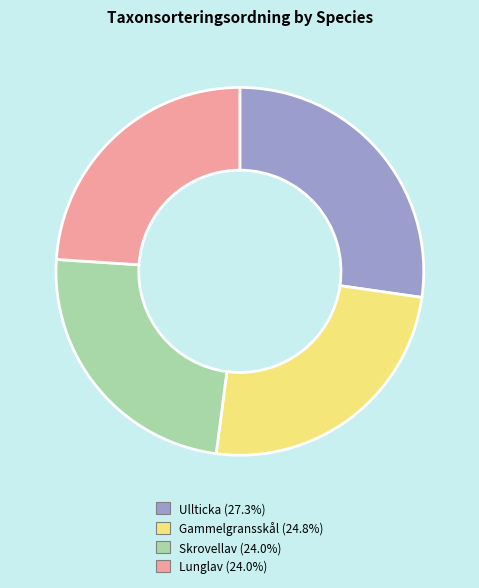

Is the sum of Lunglav (24.0%) and Skrovellav (24.0%) greater than half?

No